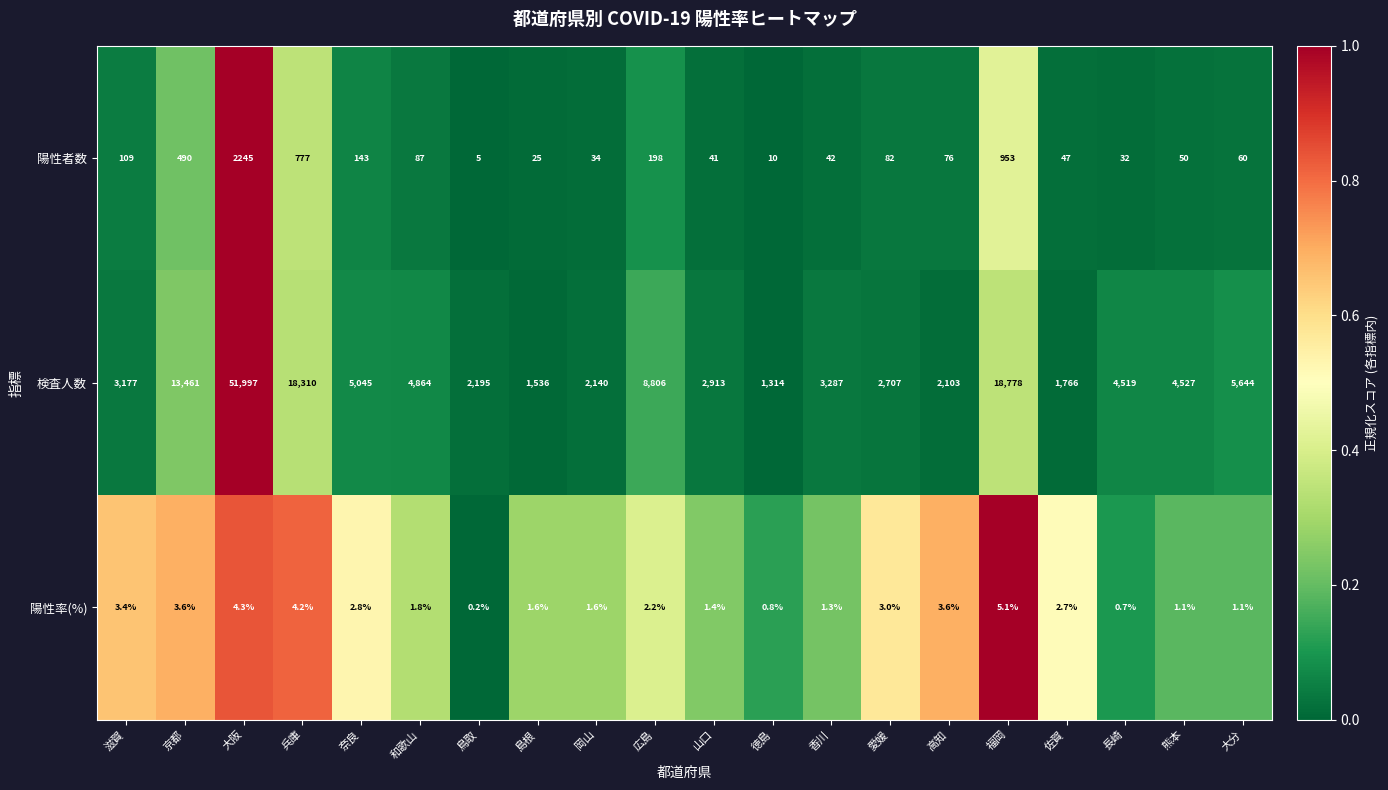

True or false: 陽性者数 has a value of 61.3 at 山口.

False